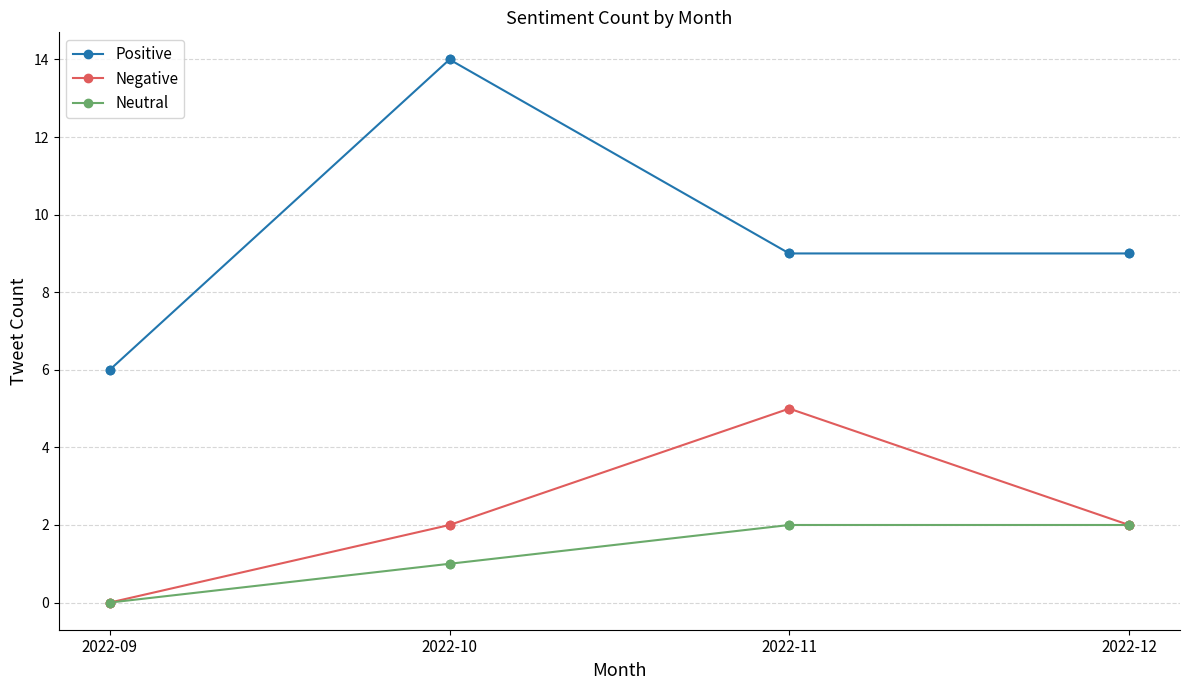

At how many categories does at least one series exceed 0?

4